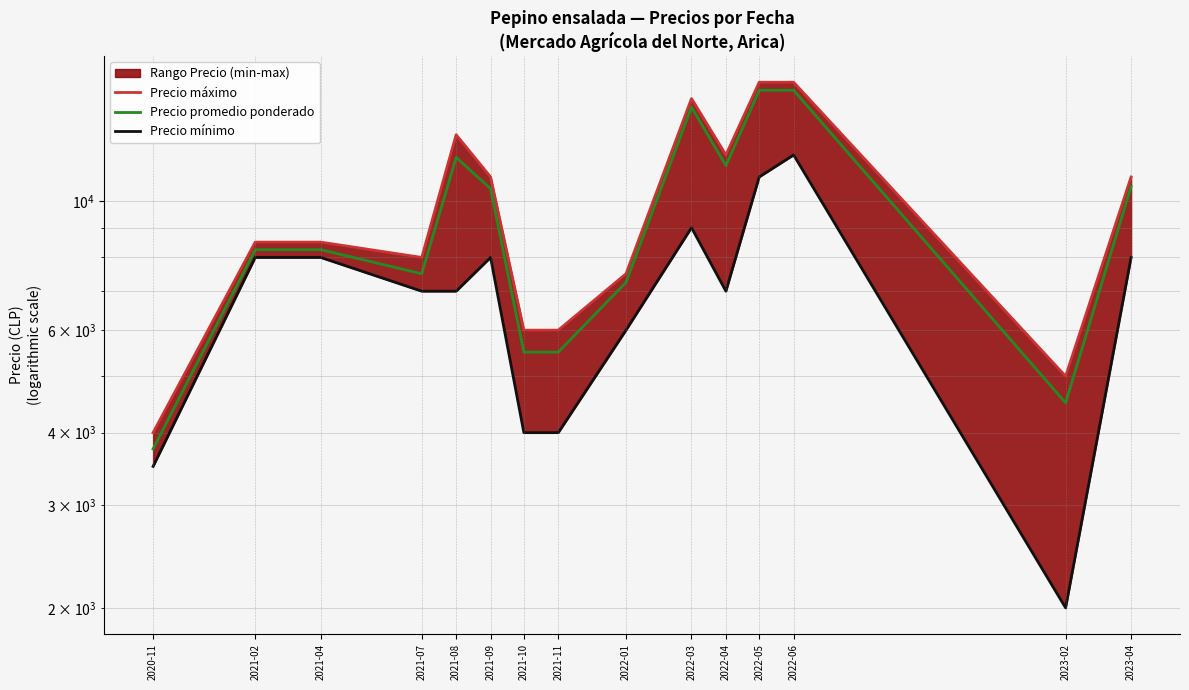

True or false: Precio $/Kg has more than 1 interior local peaks.

True